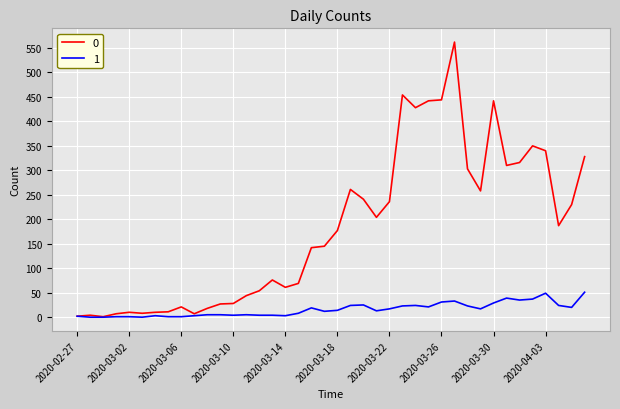

List the series in order of their overall mean, lowest first.

1, 0